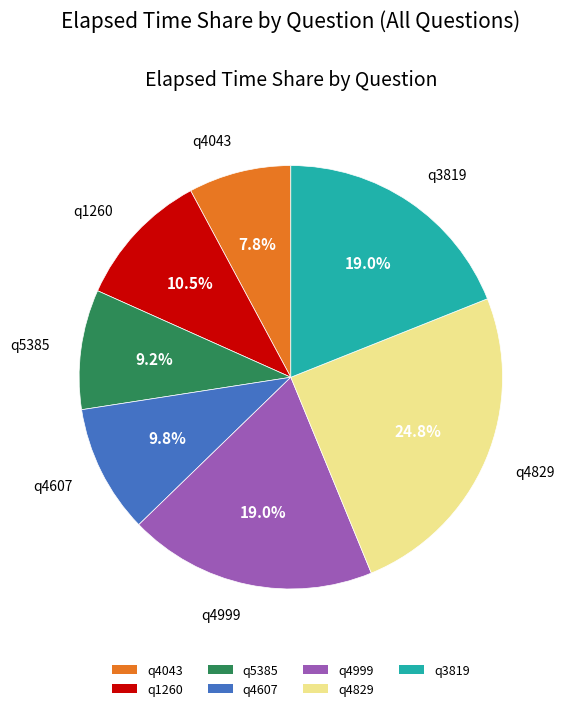

The q4999 slice represents 6% of the pie. True or false?

False